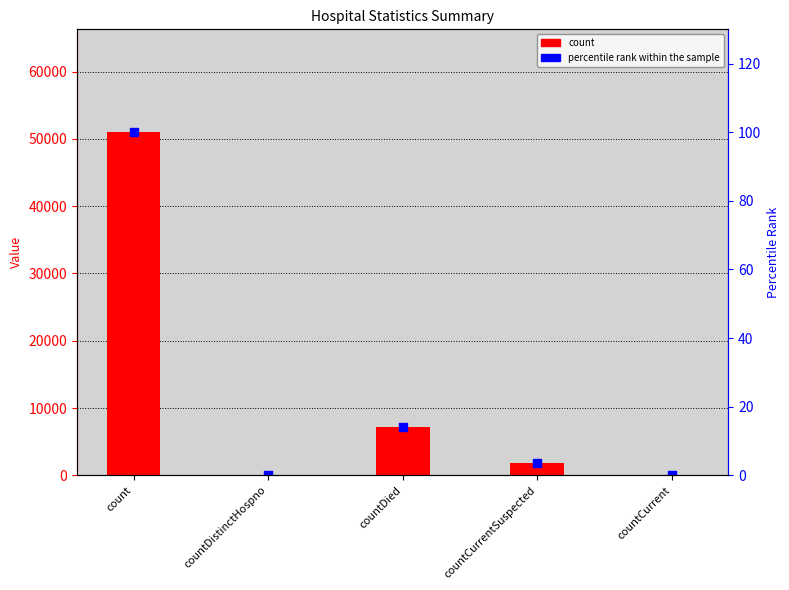

At which category is the sum across all series the highest?

count